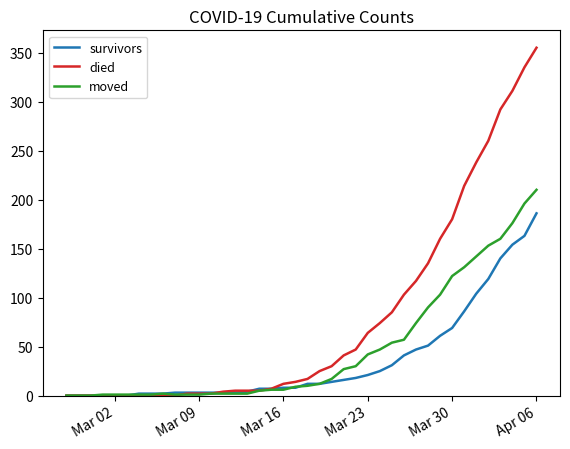

What is the maximum value shown in the chart?

355